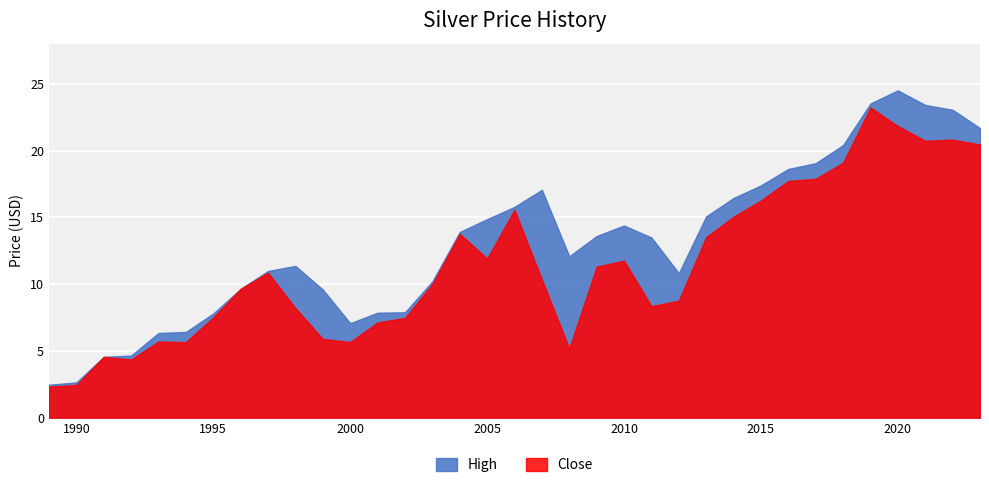

Count the number of data series in this chart.

2